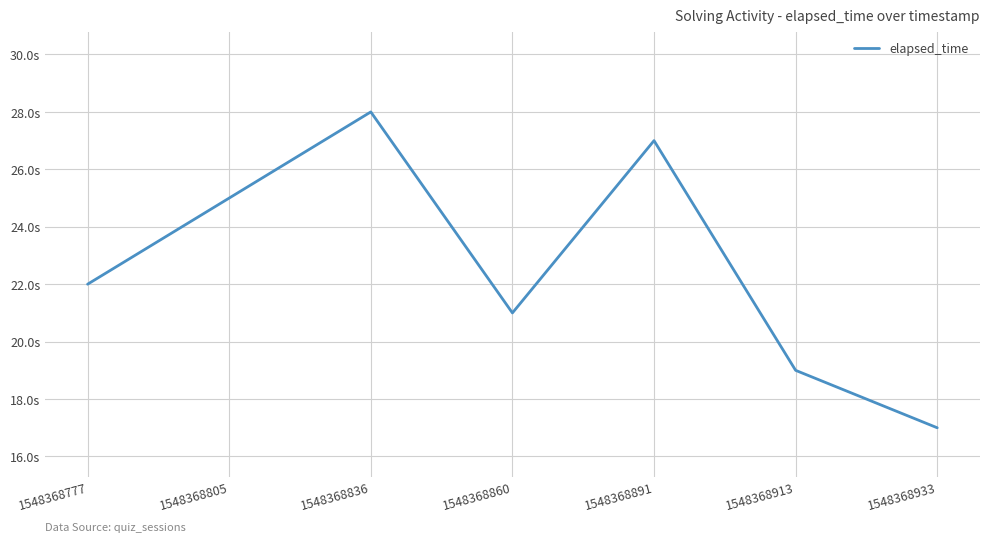

Rank the categories by value from highest to lowest.

1548368836, 1548368891, 1548368805, 1548368777, 1548368860, 1548368913, 1548368933